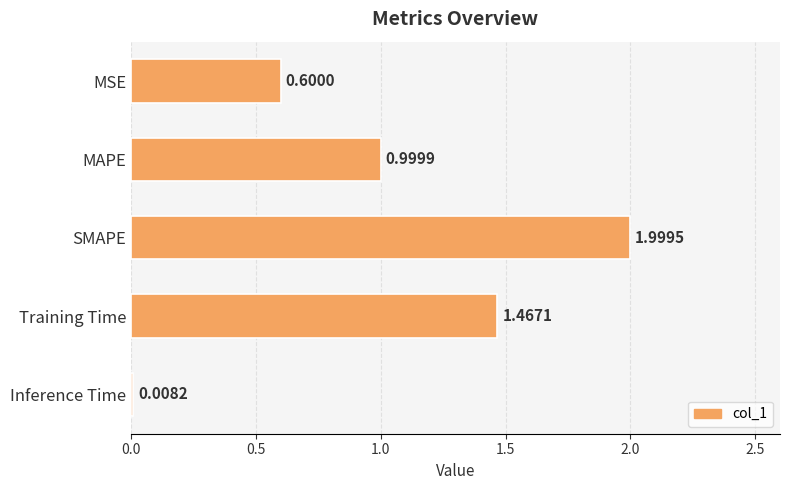

What is the change in value from MSE to Inference Time?

-0.6